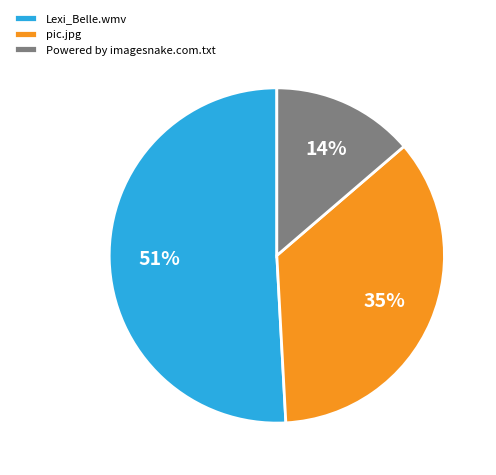

What percentage is the Lexi_Belle.wmv slice, to the nearest percent?

51%